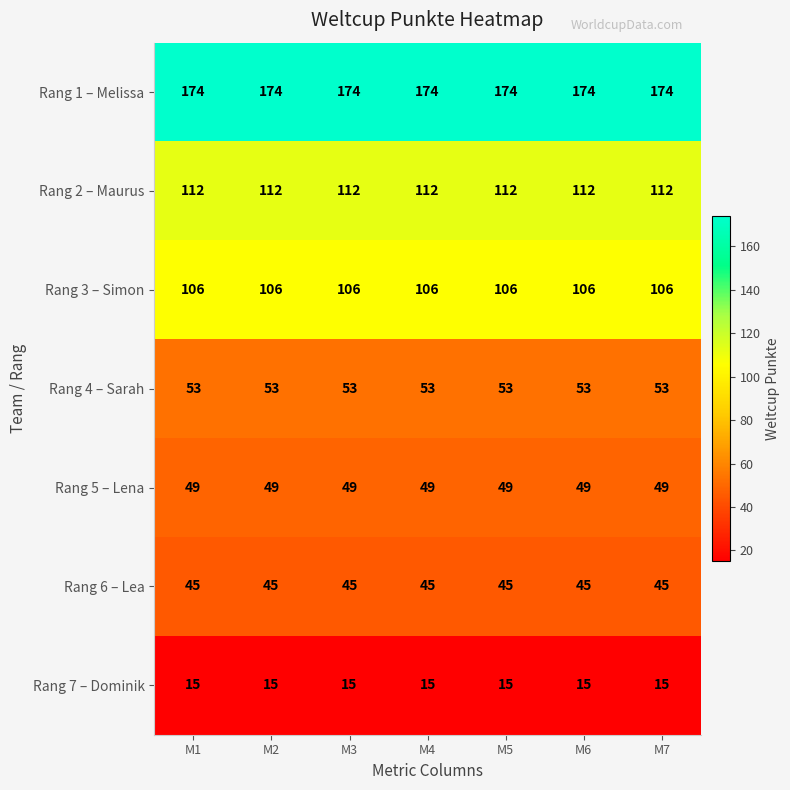

What is the minimum value shown in the chart?

15